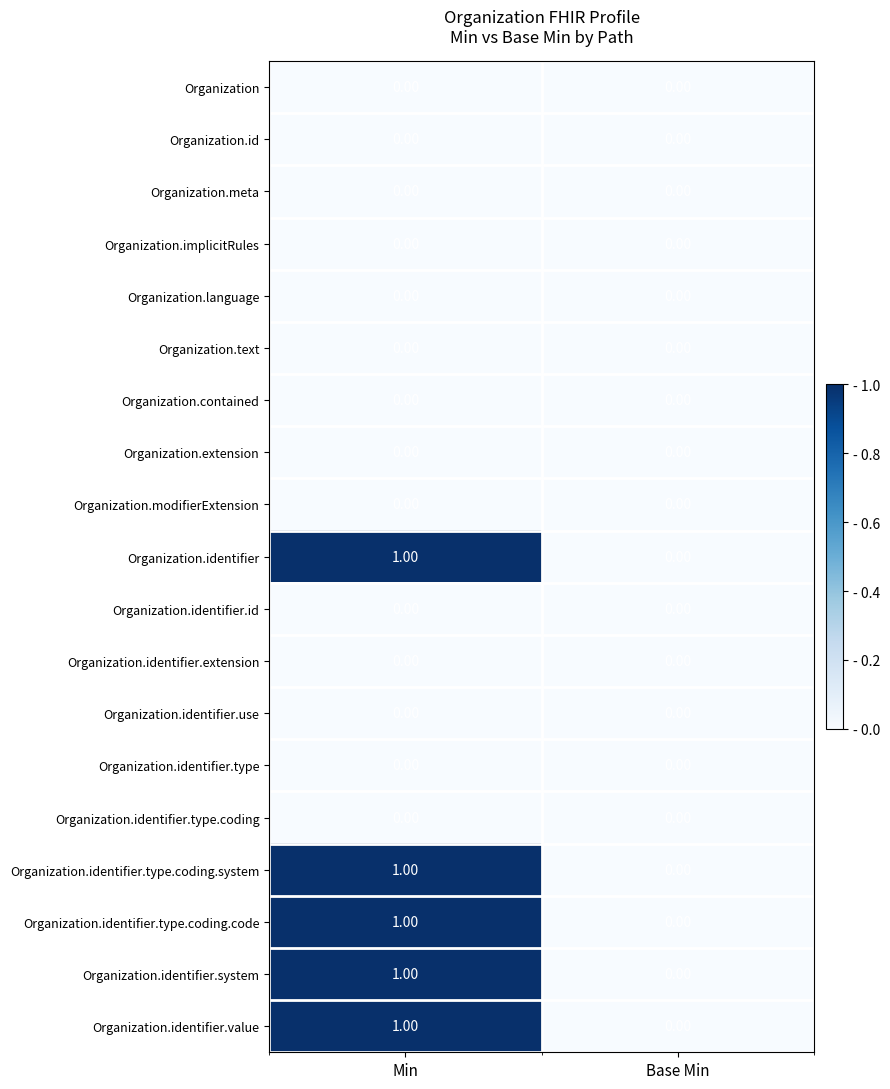

At which category is the sum across all series the highest?

Min